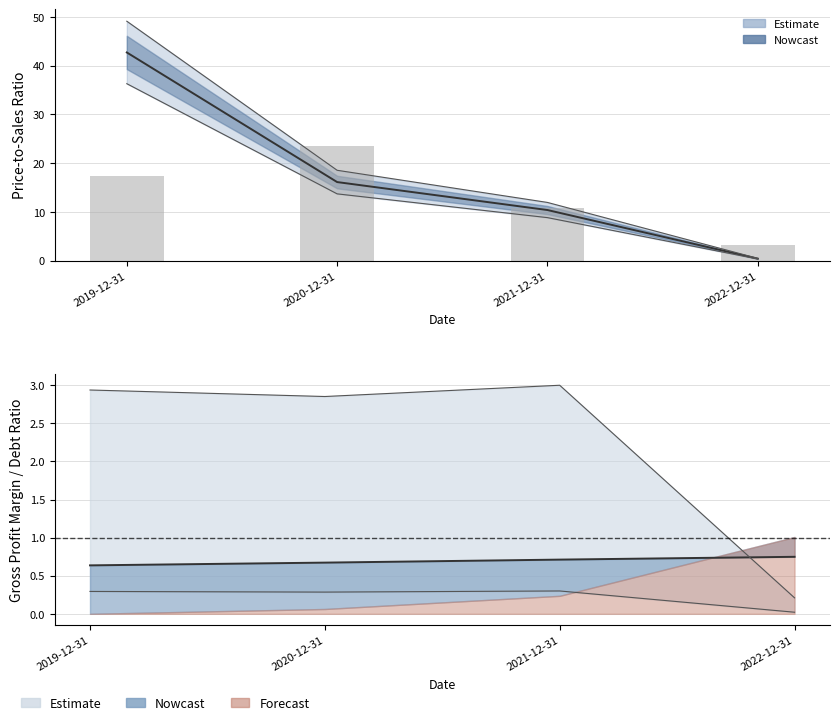

What is the sum of all values?

55.1